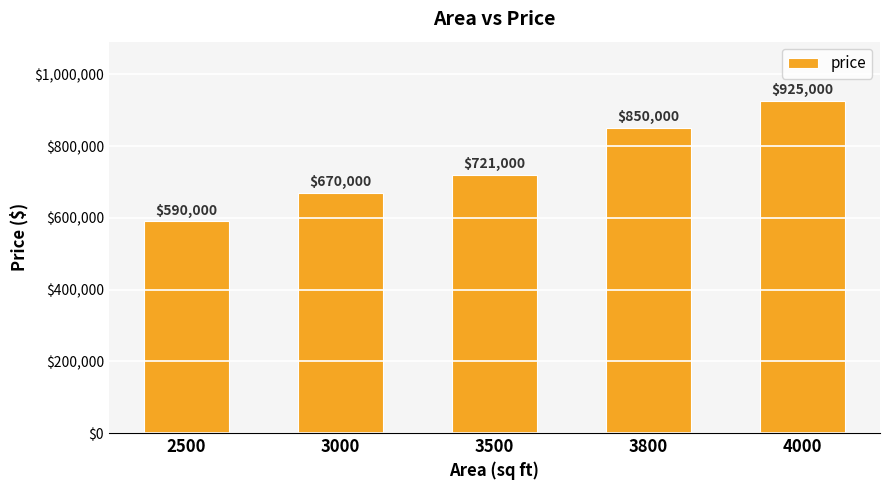

List the labels in order of value, smallest first.

2500, 3000, 3500, 3800, 4000